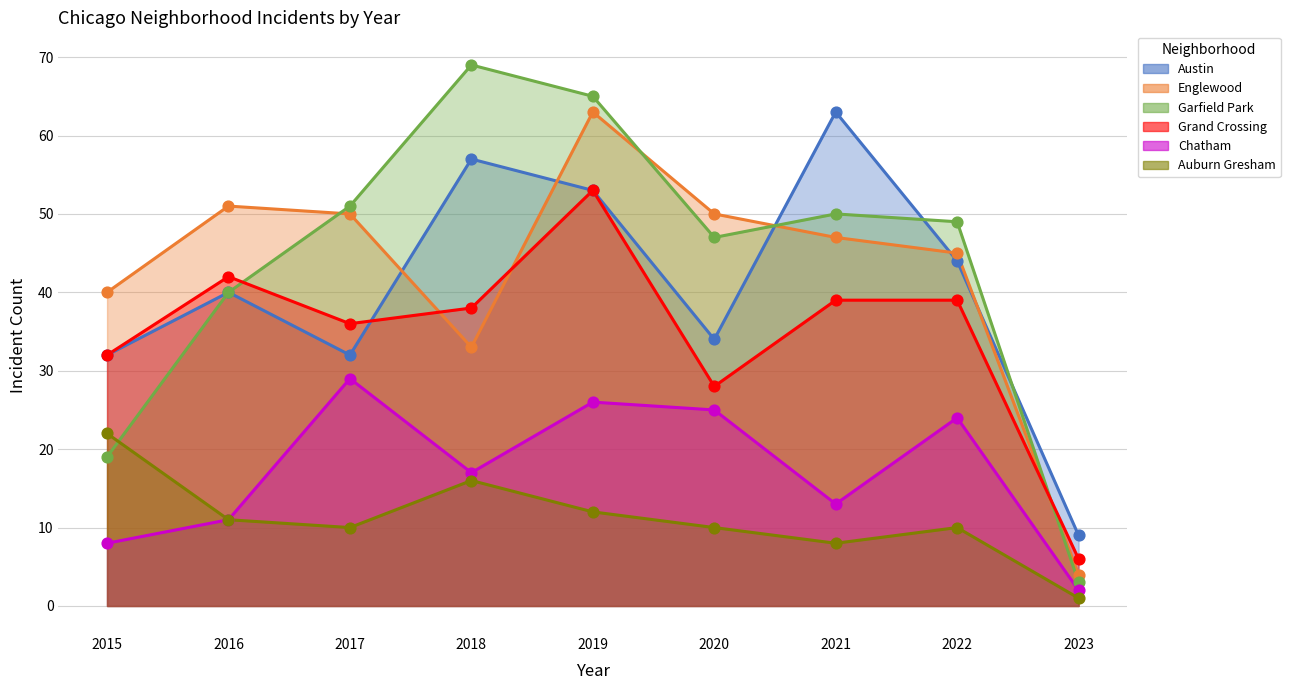

Which series has the largest total across all categories?

Garfield Park